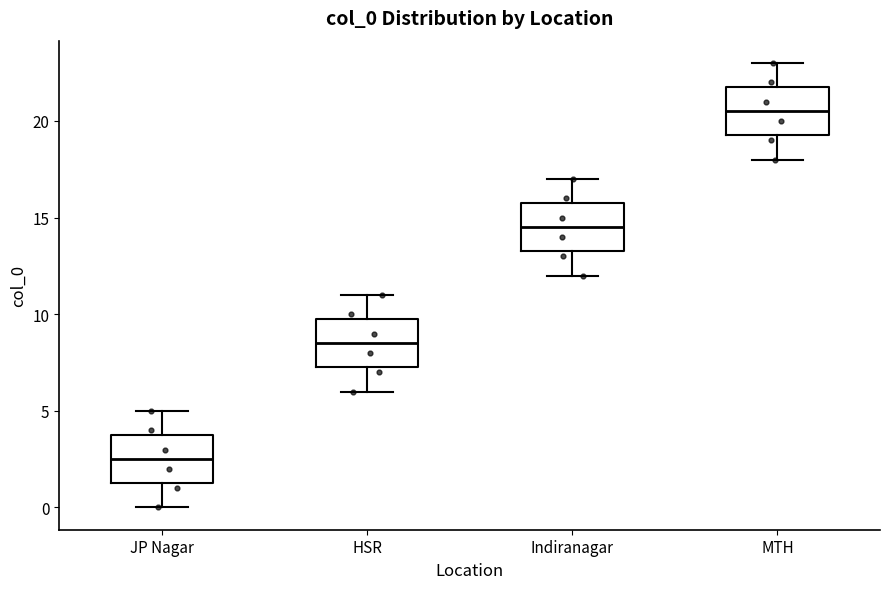

Which box's median line is the highest?

MTH